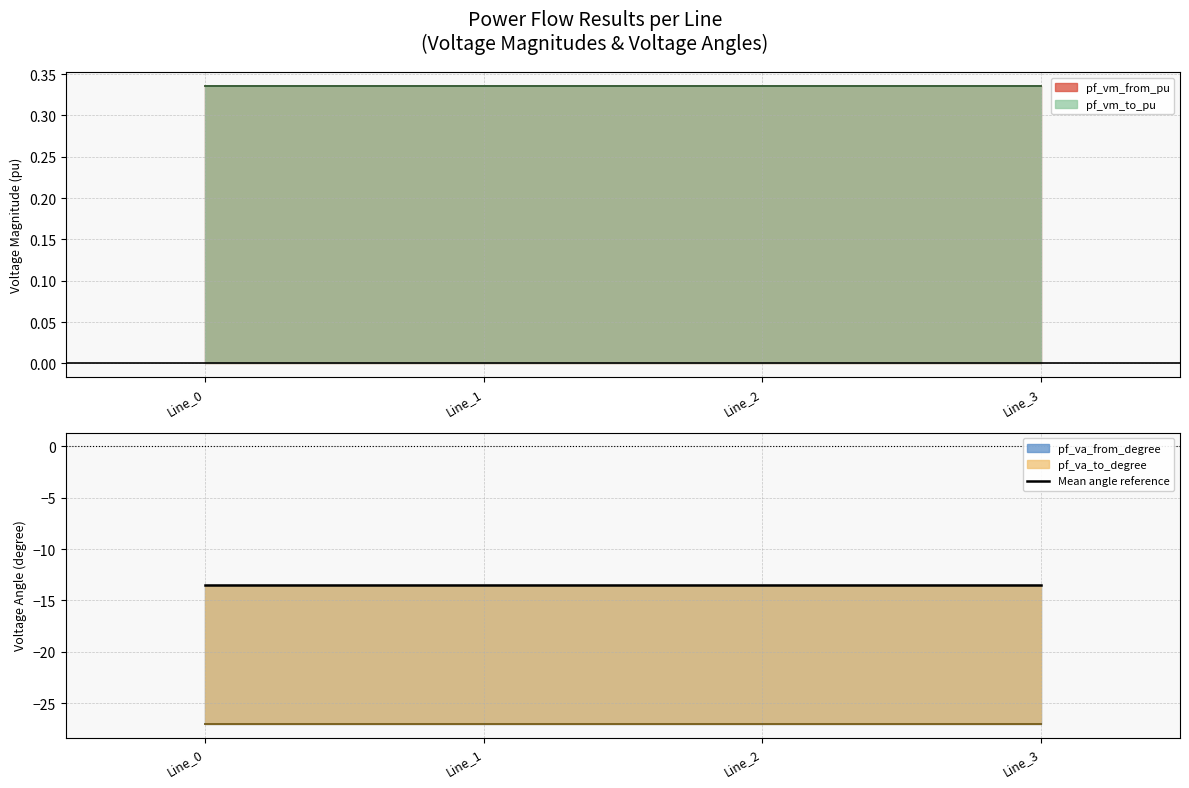

Rank the categories by pf_vm_from_pu value from lowest to highest.

Line_0, Line_1, Line_2, Line_3